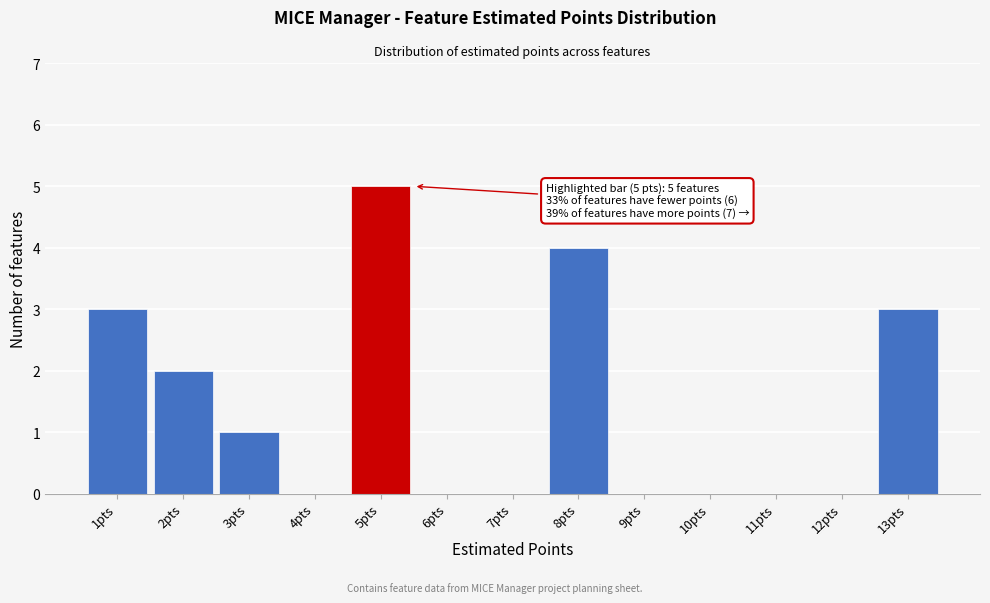

Over which range of the x-axis is the bar tallest?

4.5 to 5.5